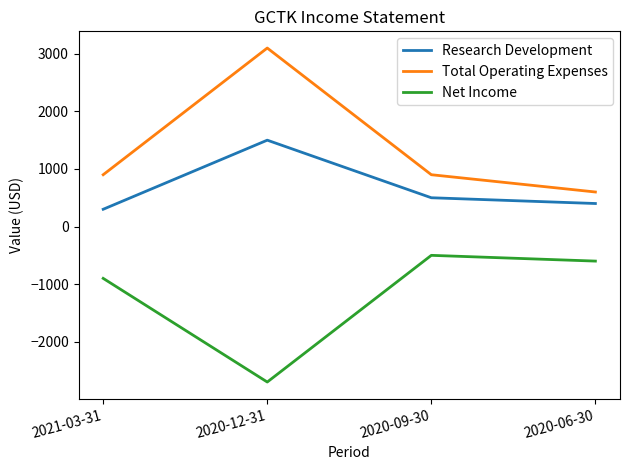

True or false: Total Operating Expenses and Net Income cross at least once.

False